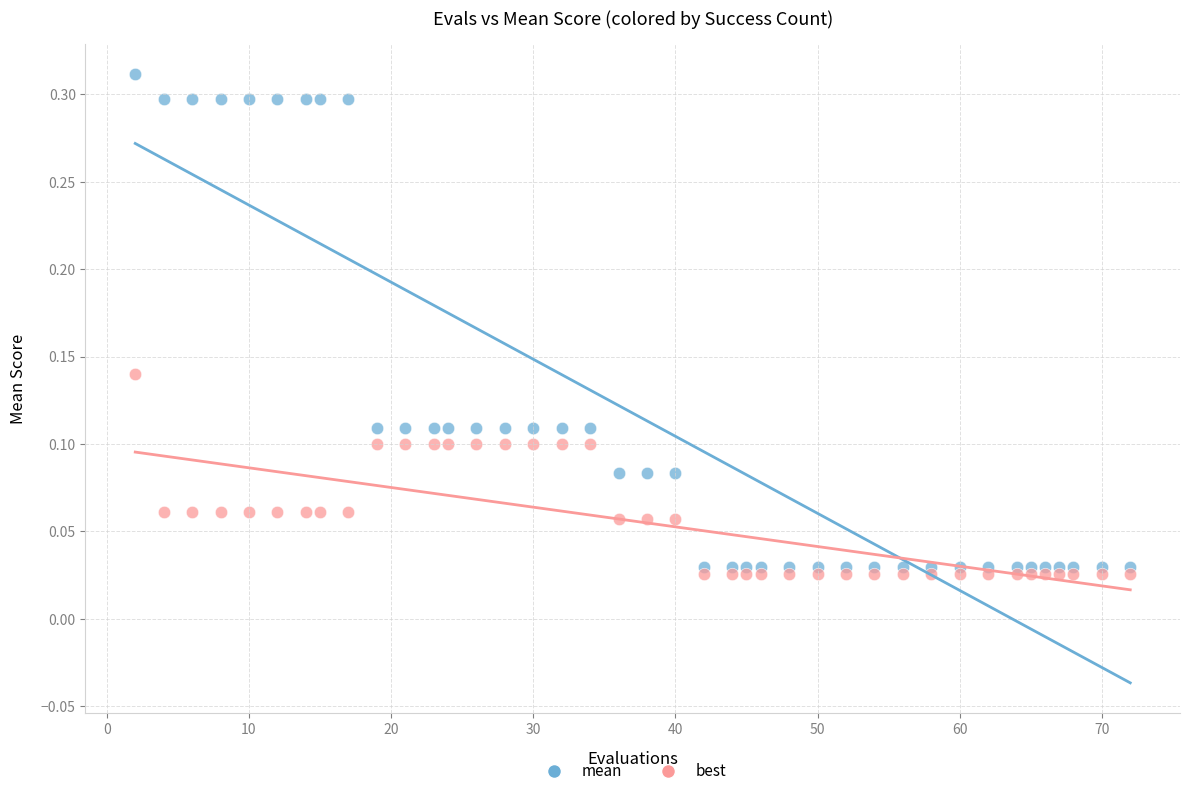

What are all the series names shown in the legend?

mean, best